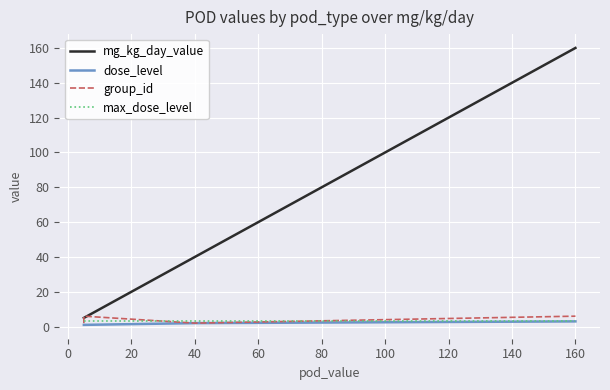

What position from the left is 120?

8